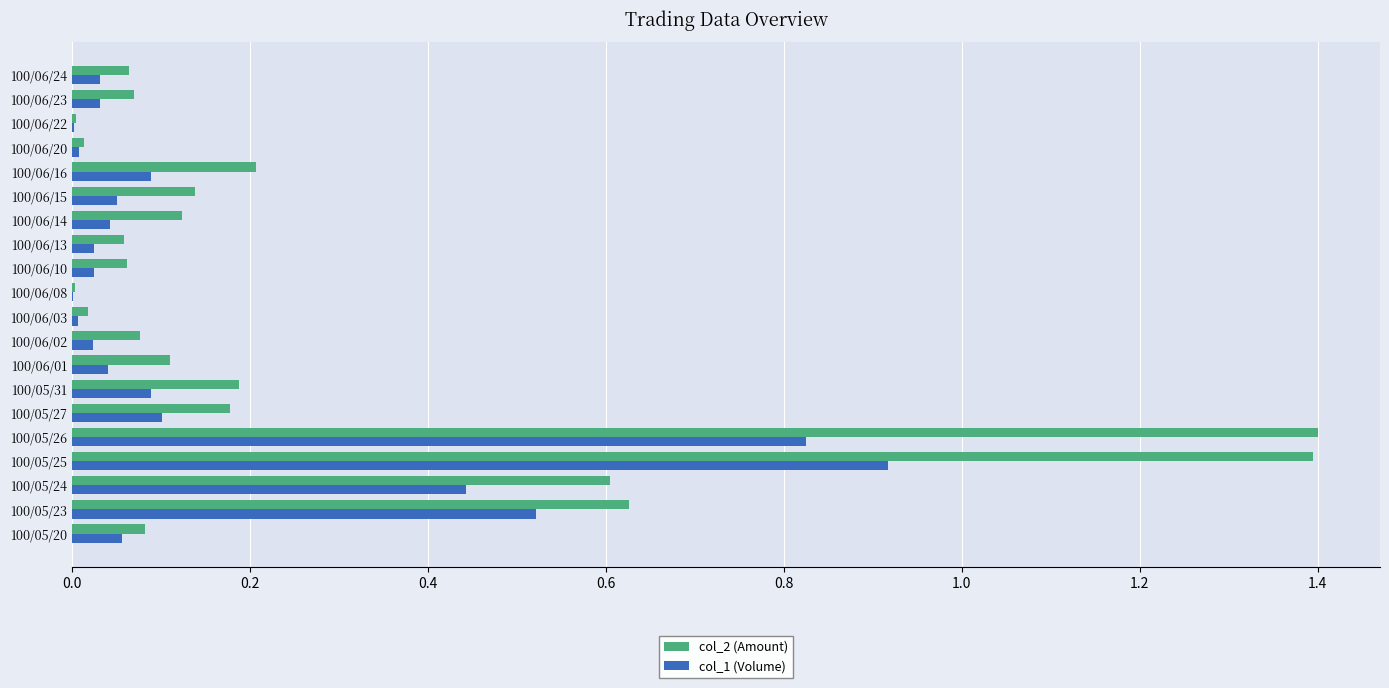

The value of col_2 (Amount) at 100/06/10 is 0.1. True or false?

True